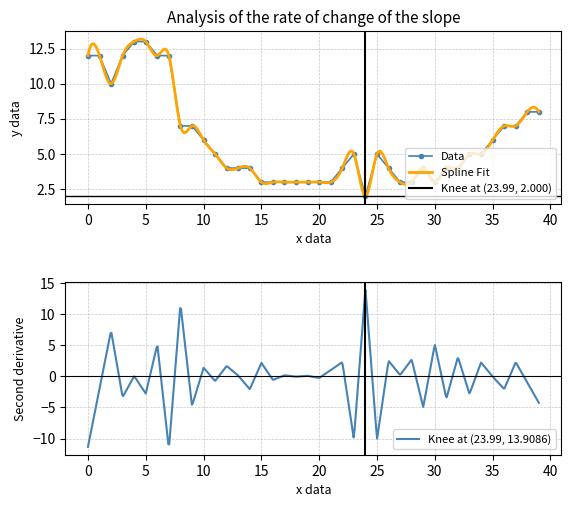

The value of Data at 20 is 3. True or false?

True